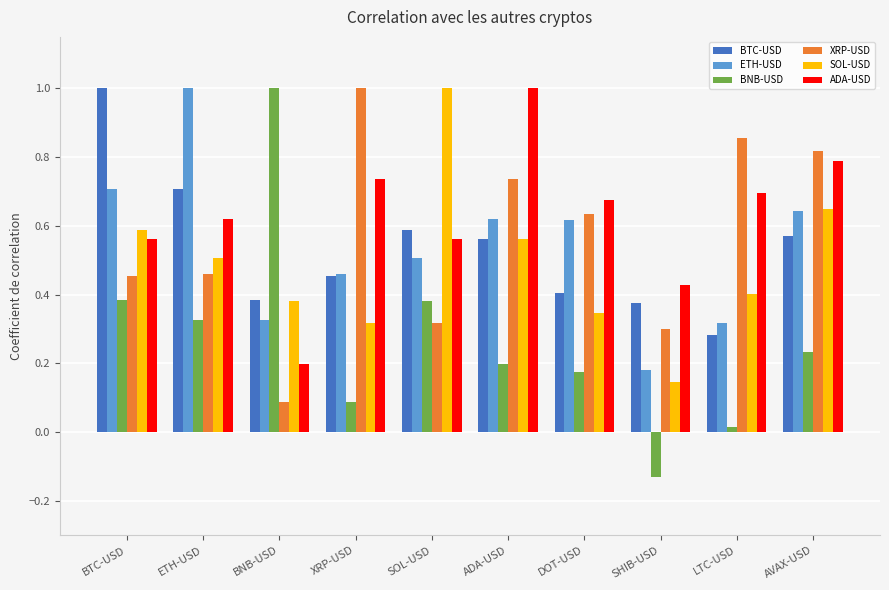

What is the sum of all ADA-USD values?

6.3